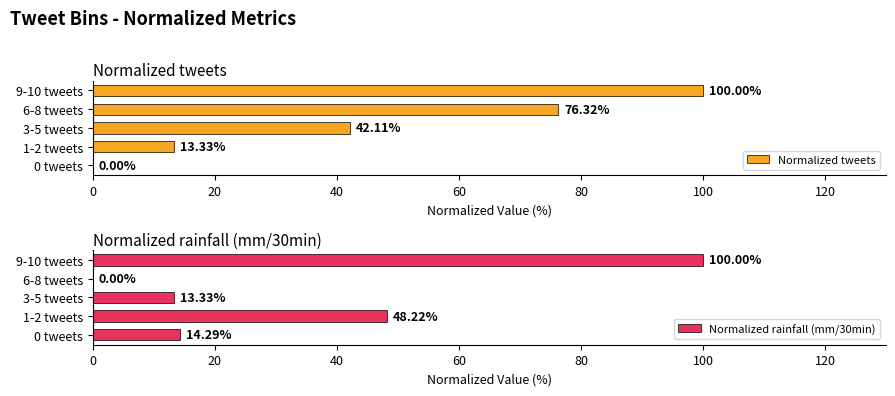

Which series has the largest range (max minus min)?

Normalized tweets